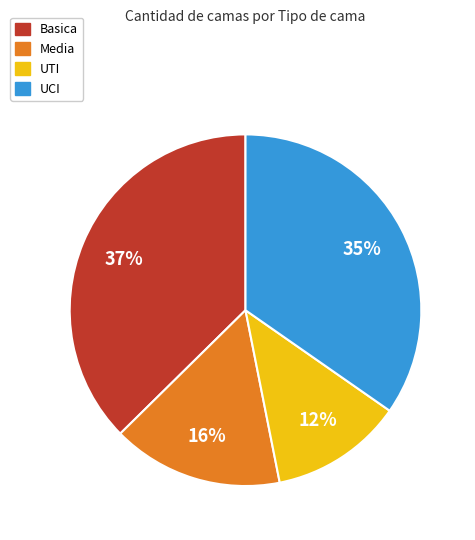

What is the largest slice in the pie chart?

Basica